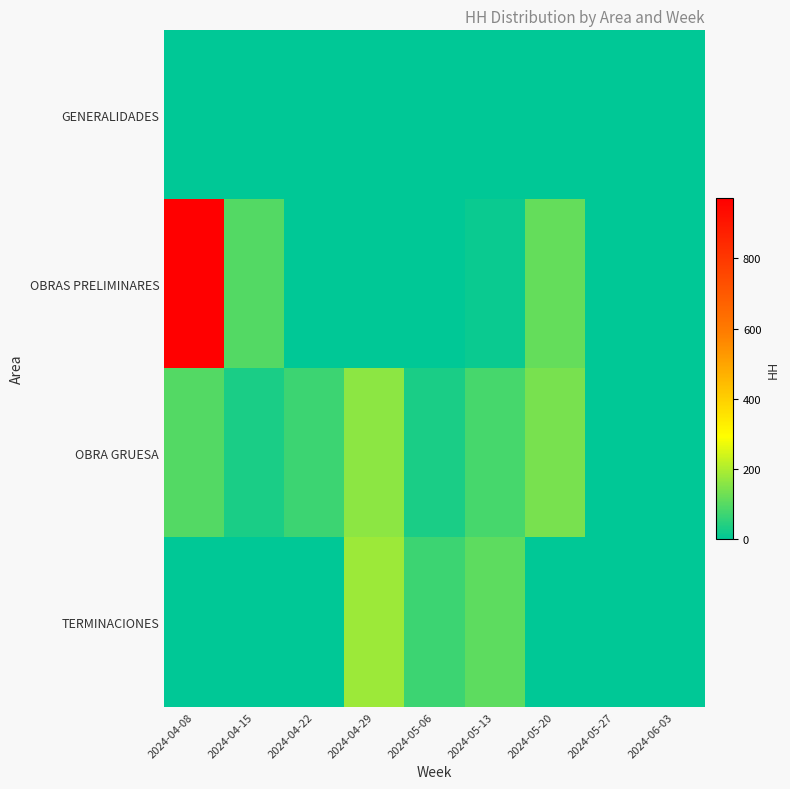

List the series in order of their peak value, highest first.

OBRAS PRELIMINARES, TERMINACIONES, OBRA GRUESA, GENERALIDADES